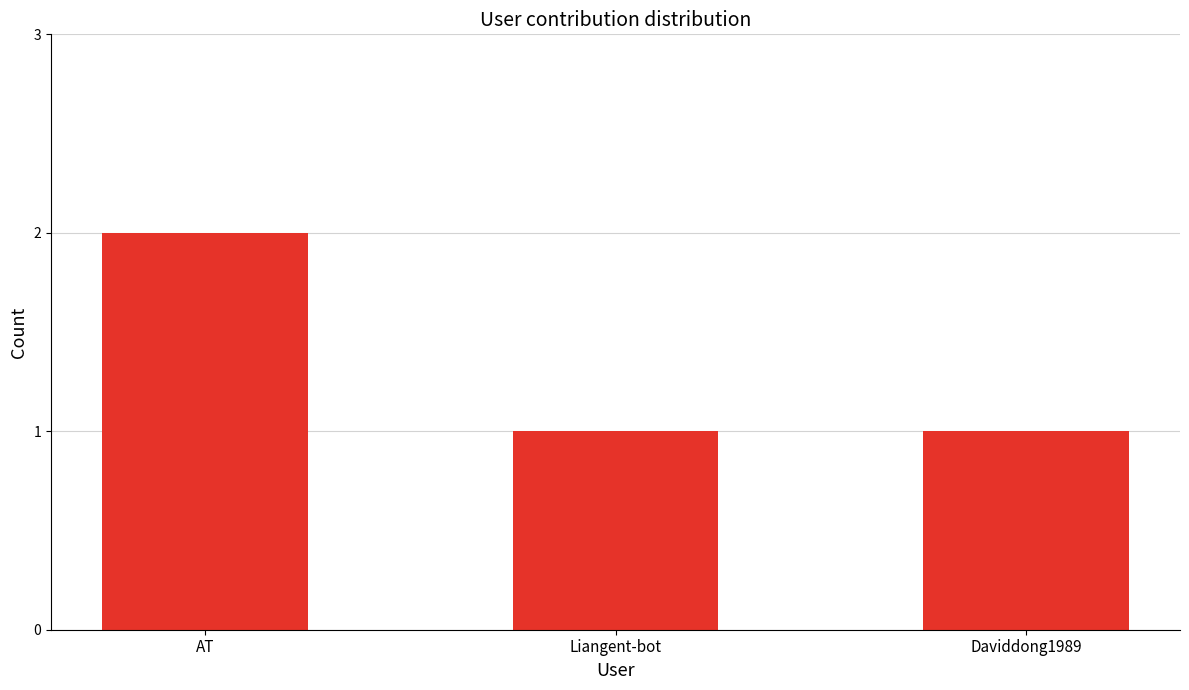

The chart shows a value of 1 at Daviddong1989. True or false?

True